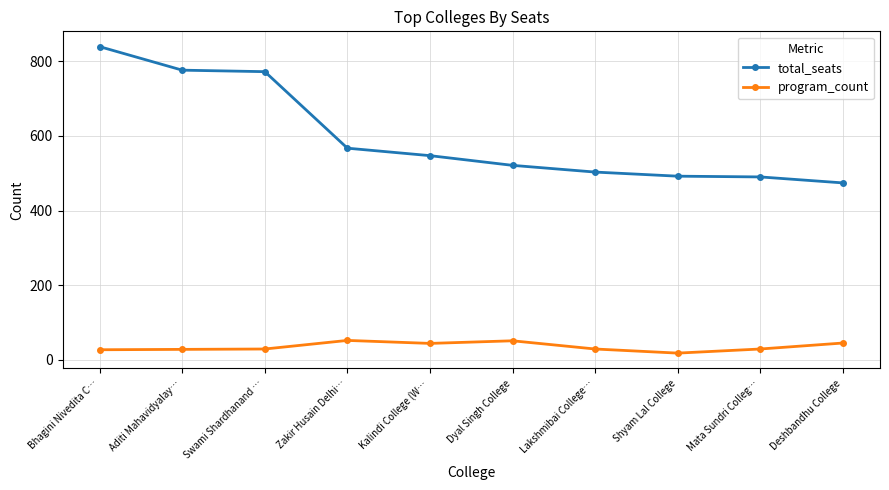

At how many categories does at least one series exceed 360?

10